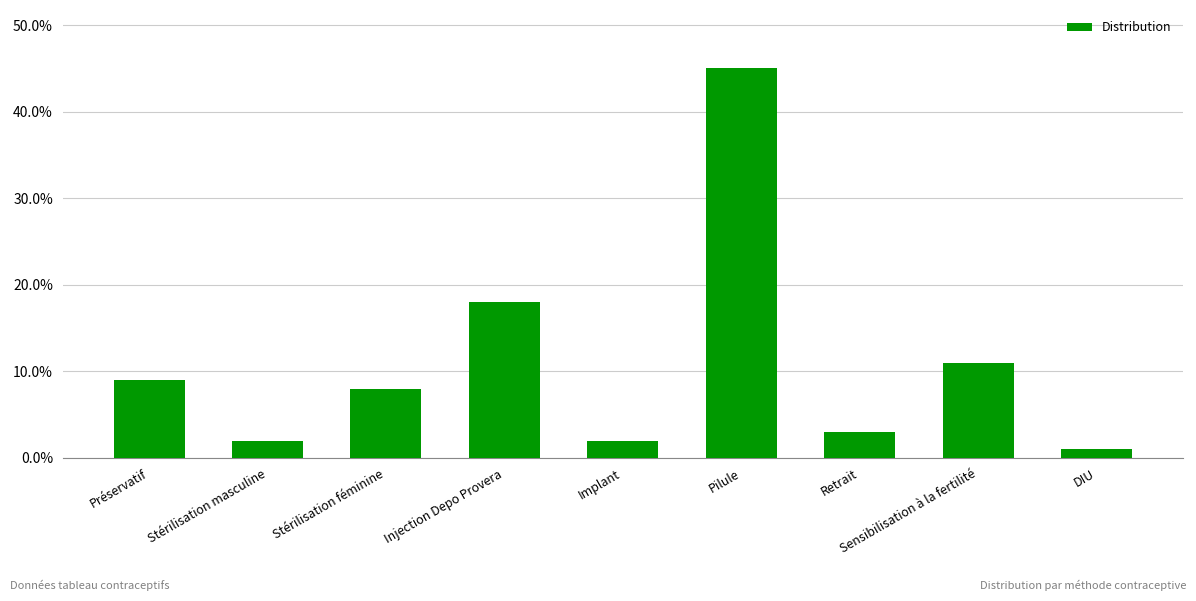

Does the chart contain any negative values?

No